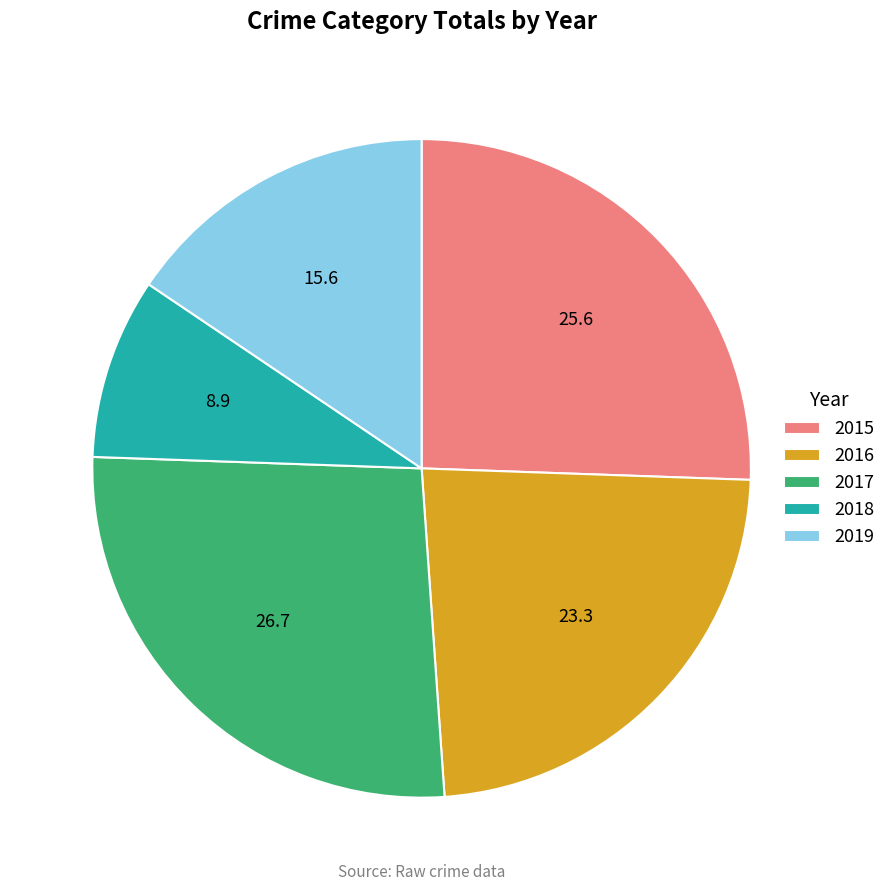

Is it true that 2017 is 27% of the pie?

True